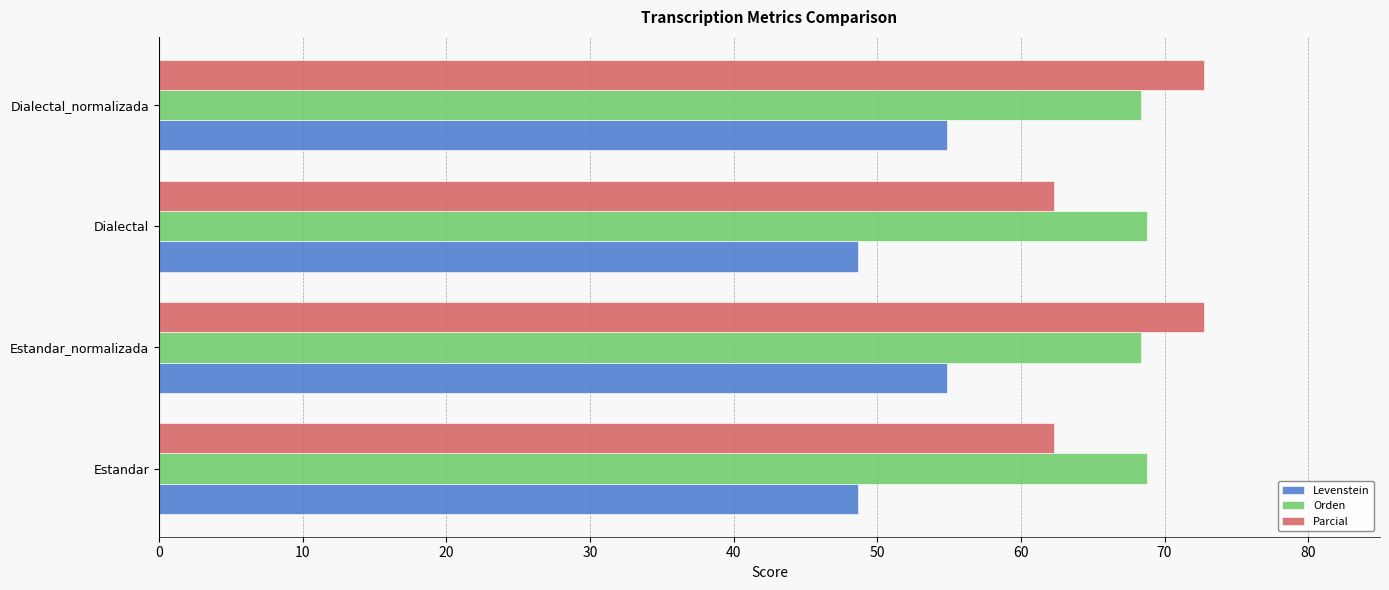

Which series has the largest total across all categories?

Orden